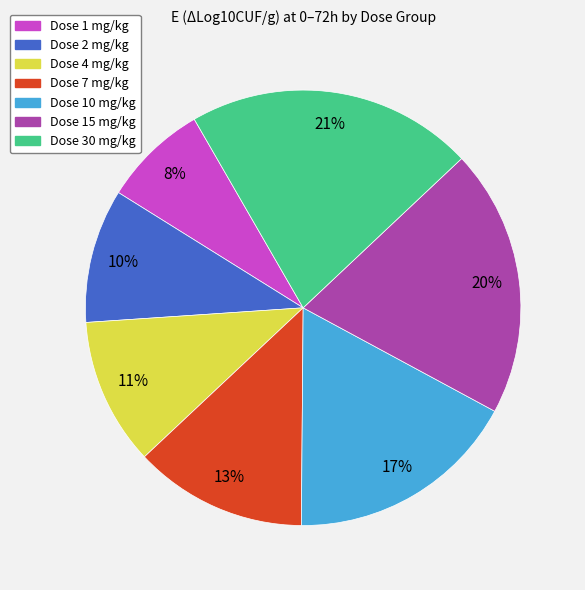

To the nearest percent, what portion does Dose 7 mg/kg represent?

13%